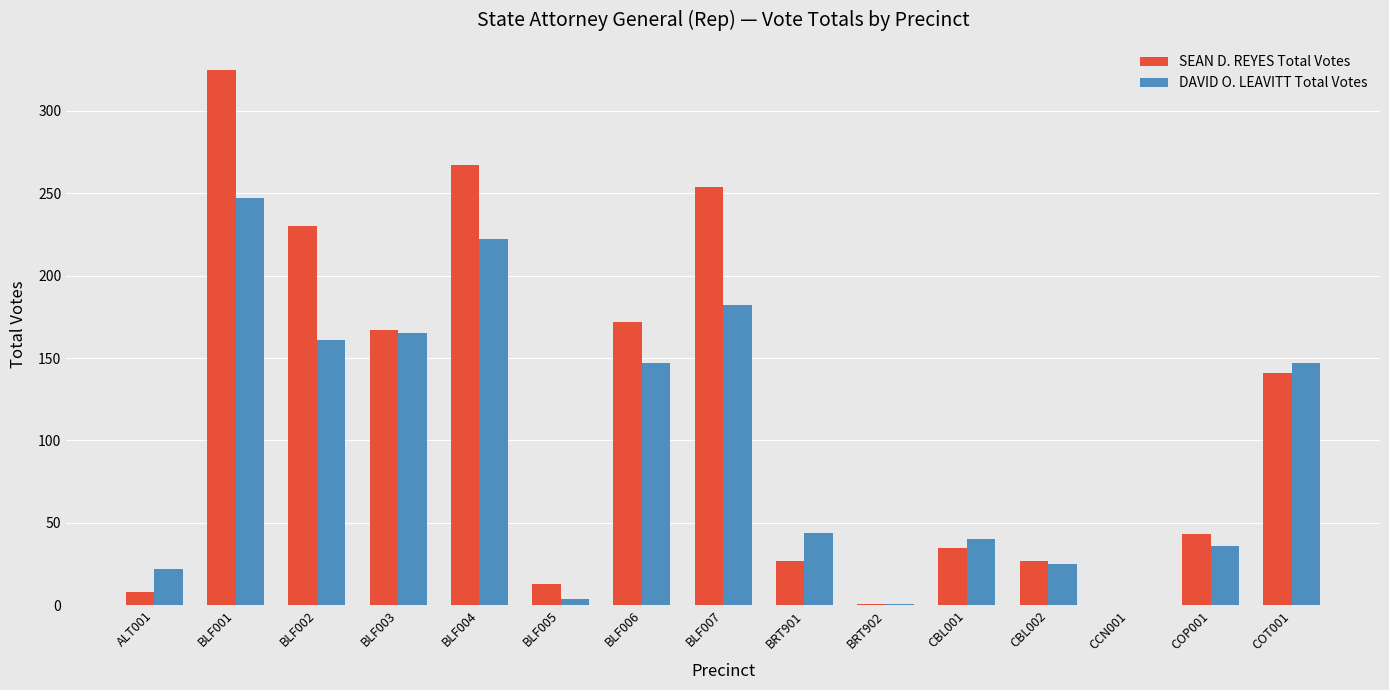

At which category is the sum across all series the highest?

BLF001